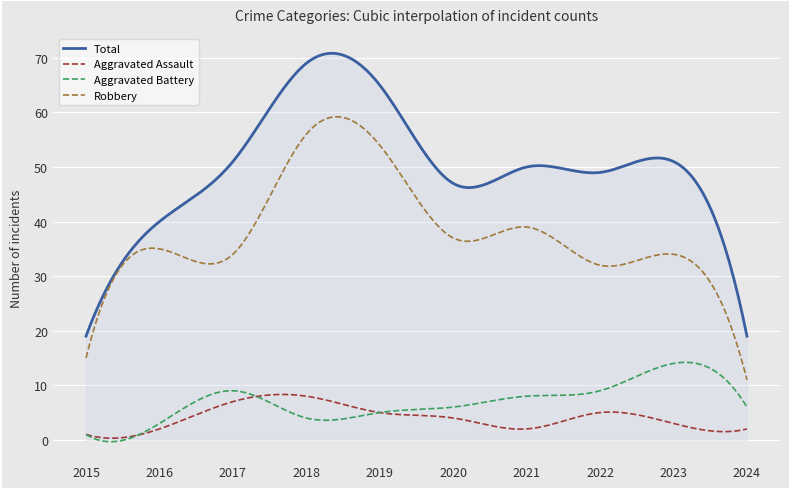

How many series are shown in this chart?

4